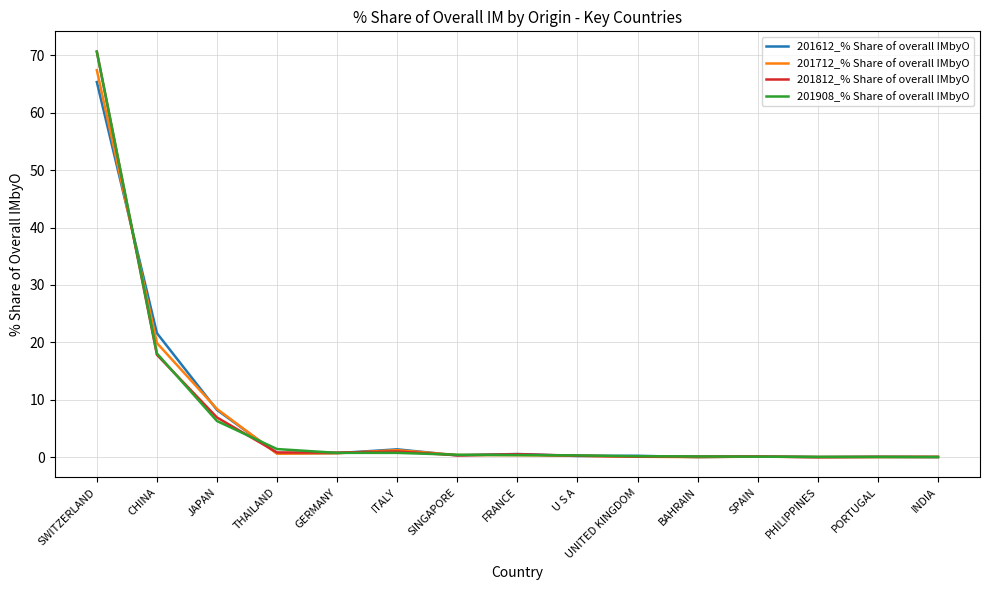

Is the value of 201612_% Share of overall IMbyO at JAPAN greater than the value of 201908_% Share of overall IMbyO at PORTUGAL?

Yes